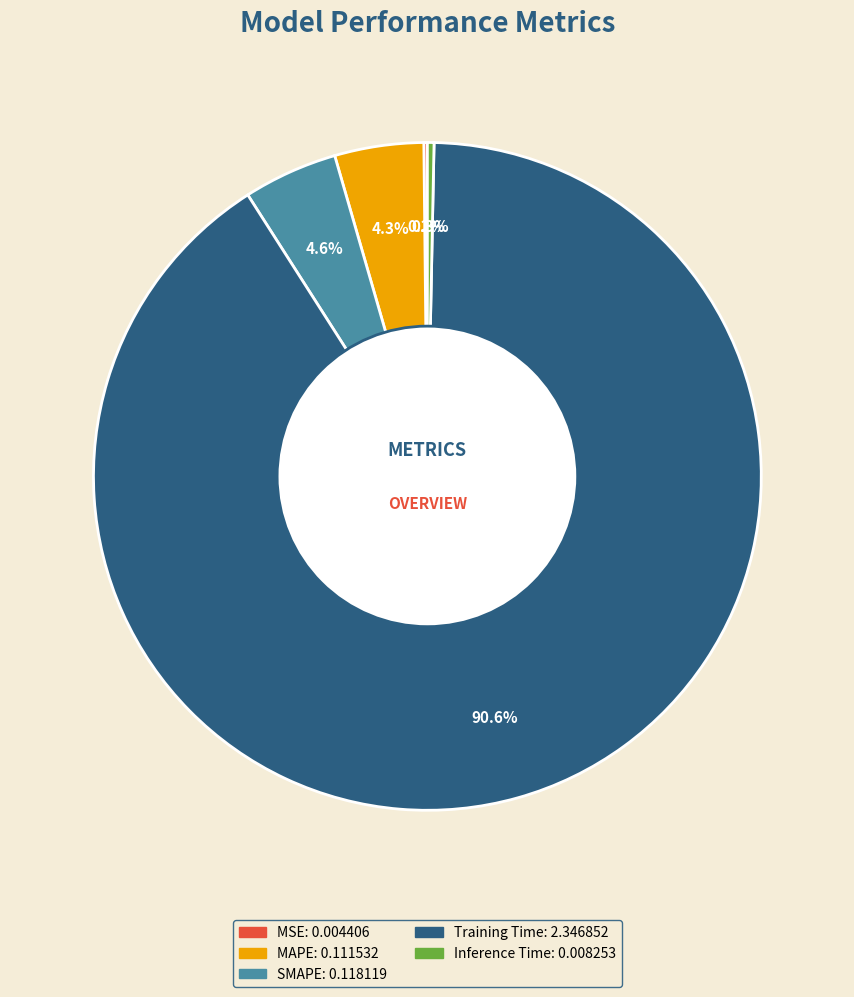

The Training Time slice represents 91% of the pie. True or false?

True